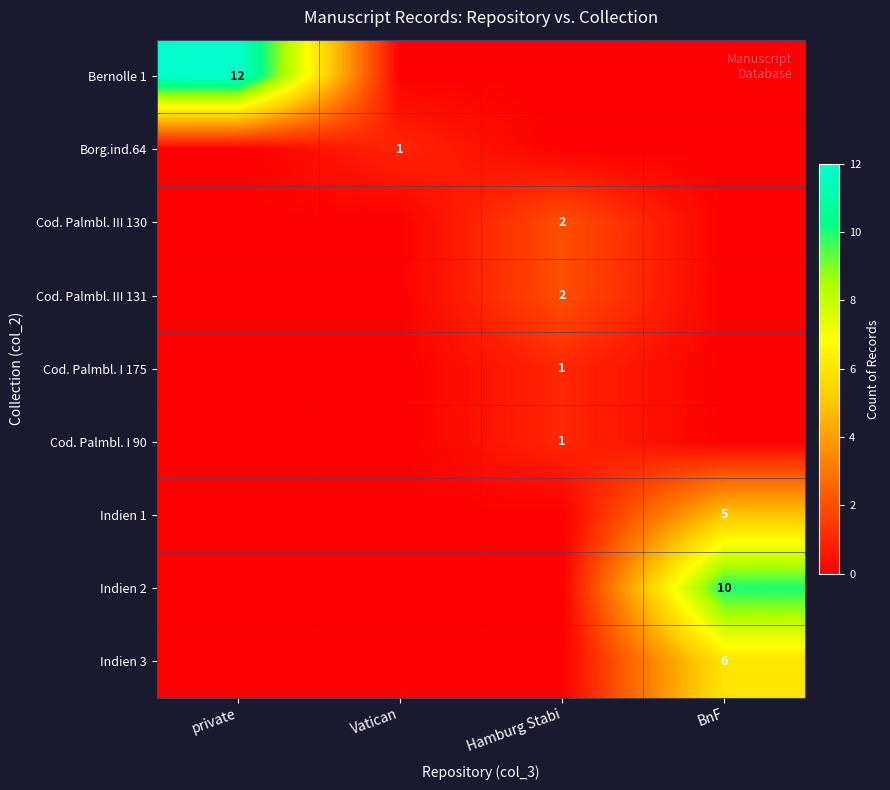

The Indien 3 series shows 10 at BnF. True or false?

False